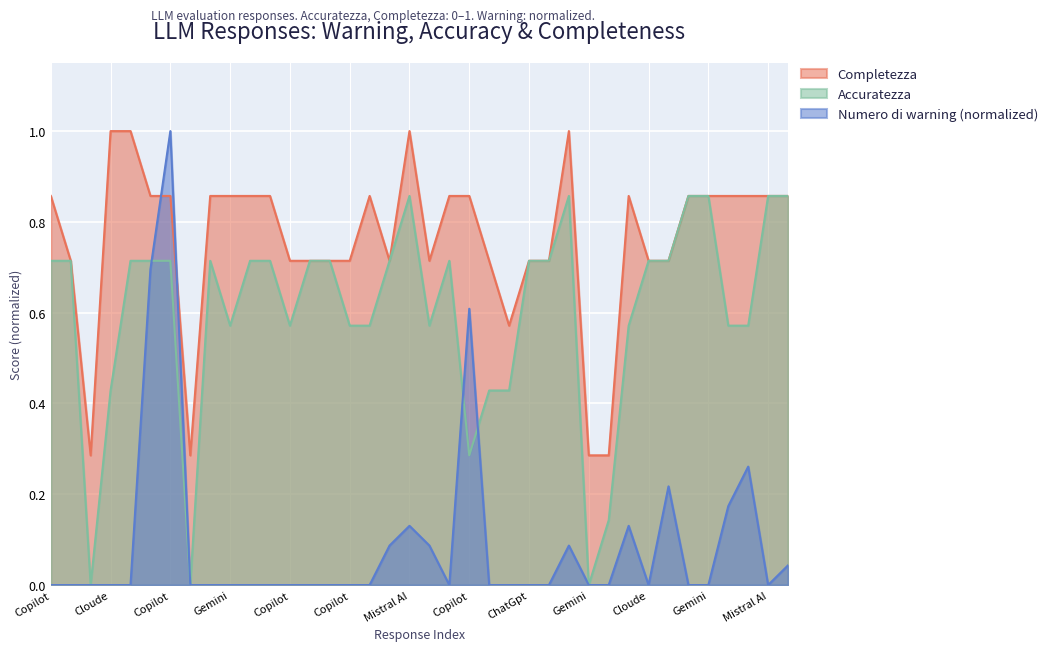

What is the average value of the Completezza series?

0.8